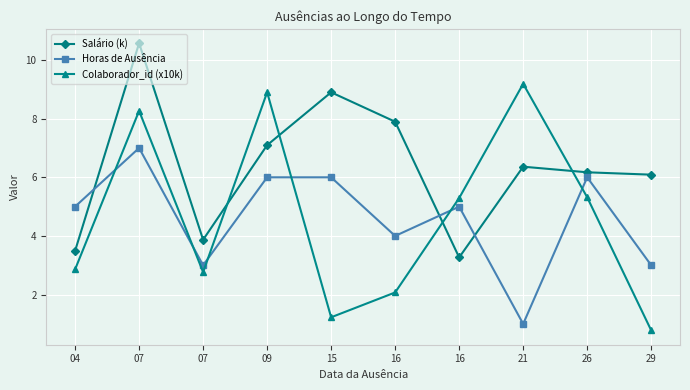

Does the chart have visible grid lines?

Yes